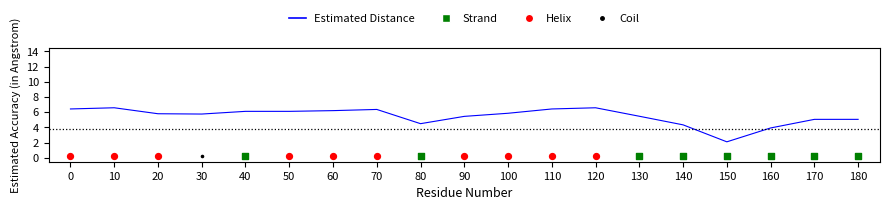

Approximately how many times larger is the value at 100 compared to 40?

1.0